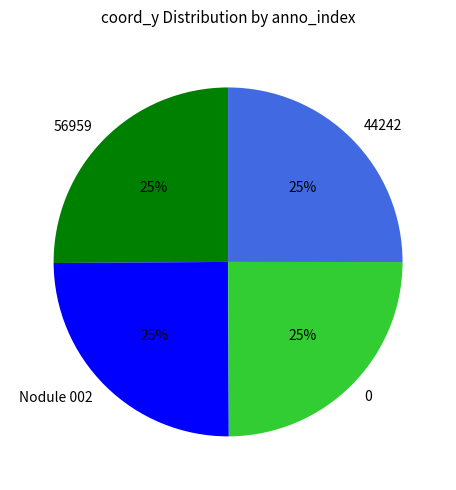

Does 56959 account for over 50% of the chart?

No